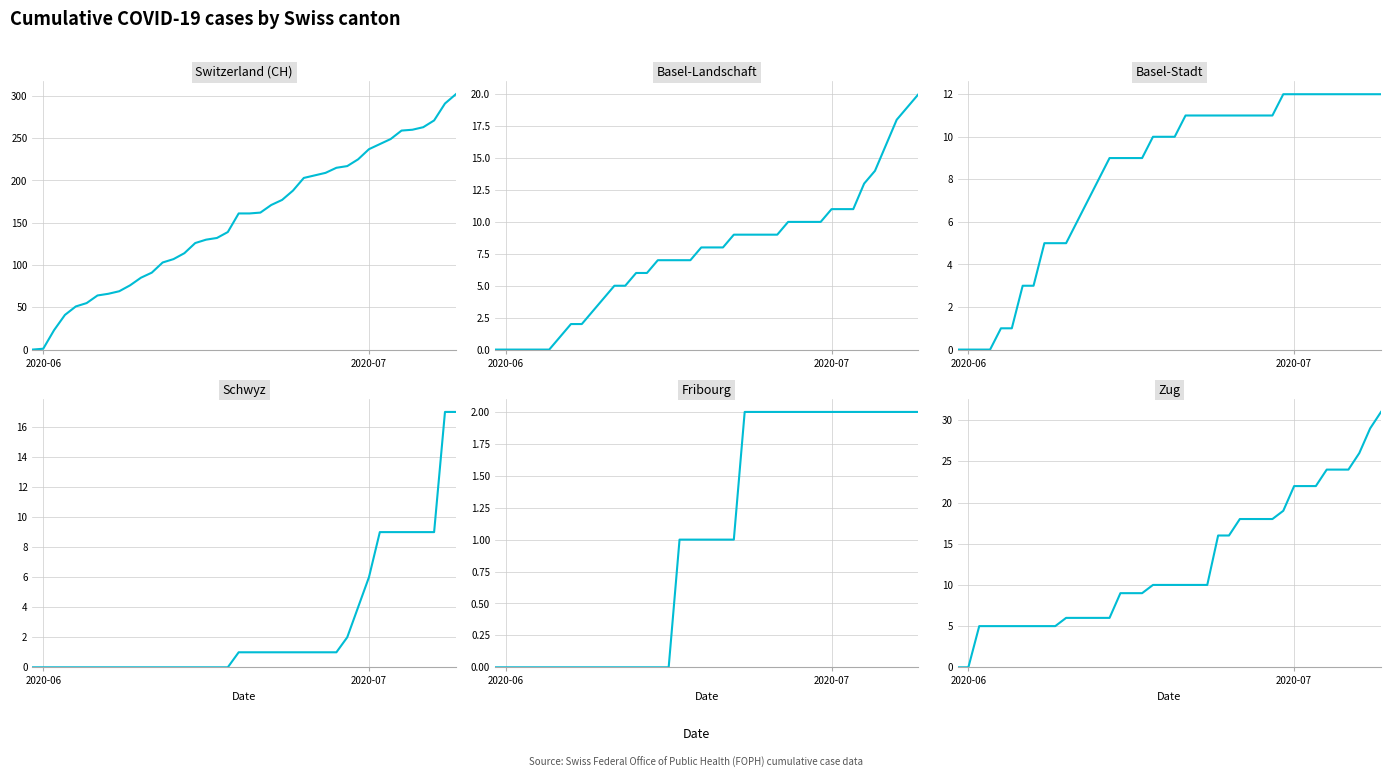

At how many categories does at least one series exceed 66?

32